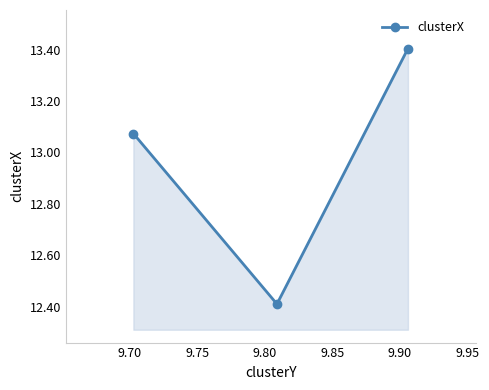

What is the value of the 2nd point from the left?

12.4